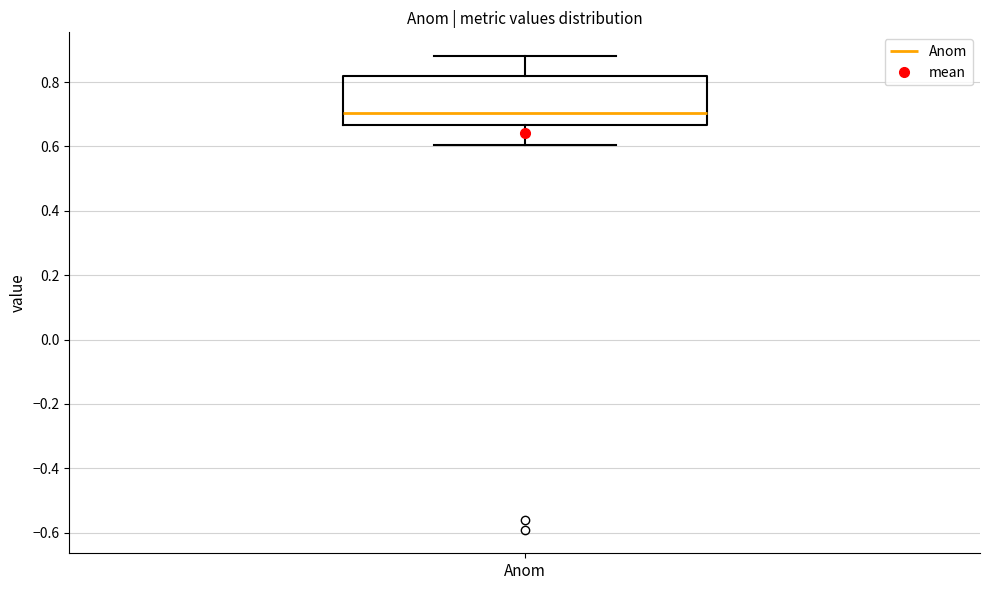

Where does the median line of the box for Anom sit on the y-axis? The values are not printed on the chart, so give them approximately, as read against the axis.

0.70